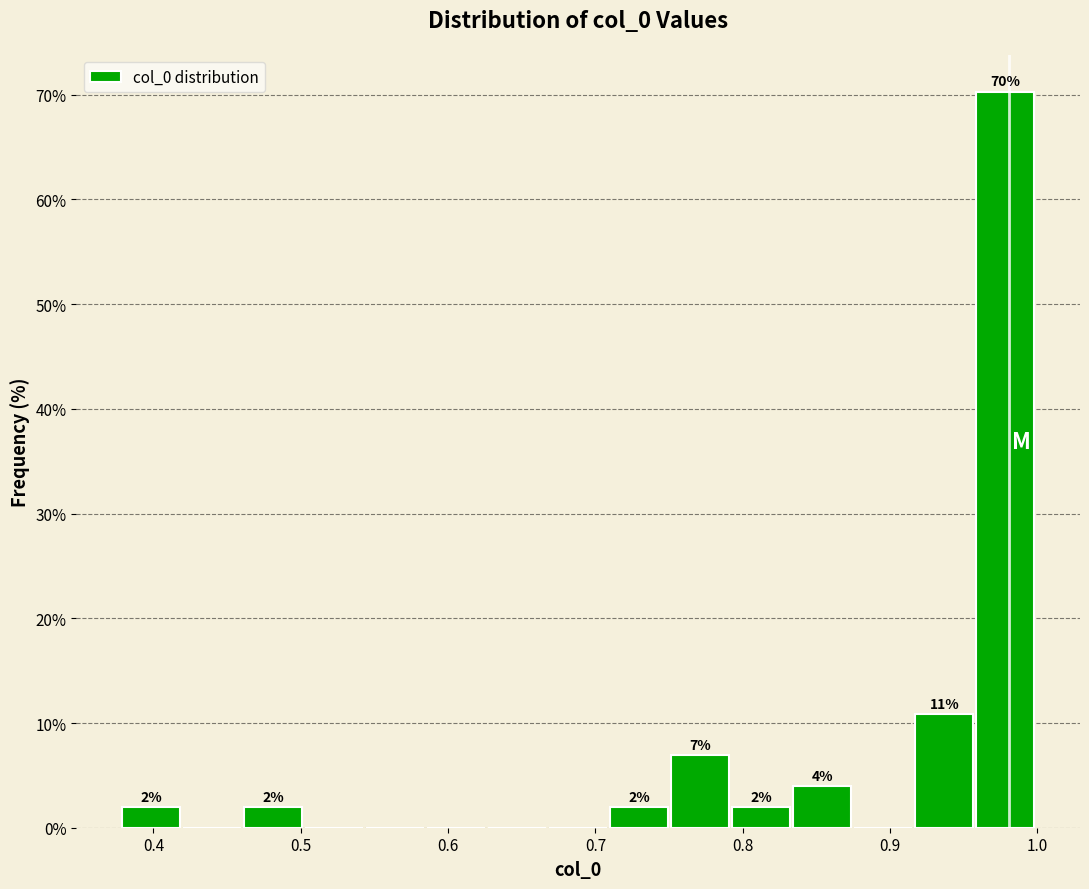

Over which range of the x-axis is the bar tallest?

0.96 to 1.00